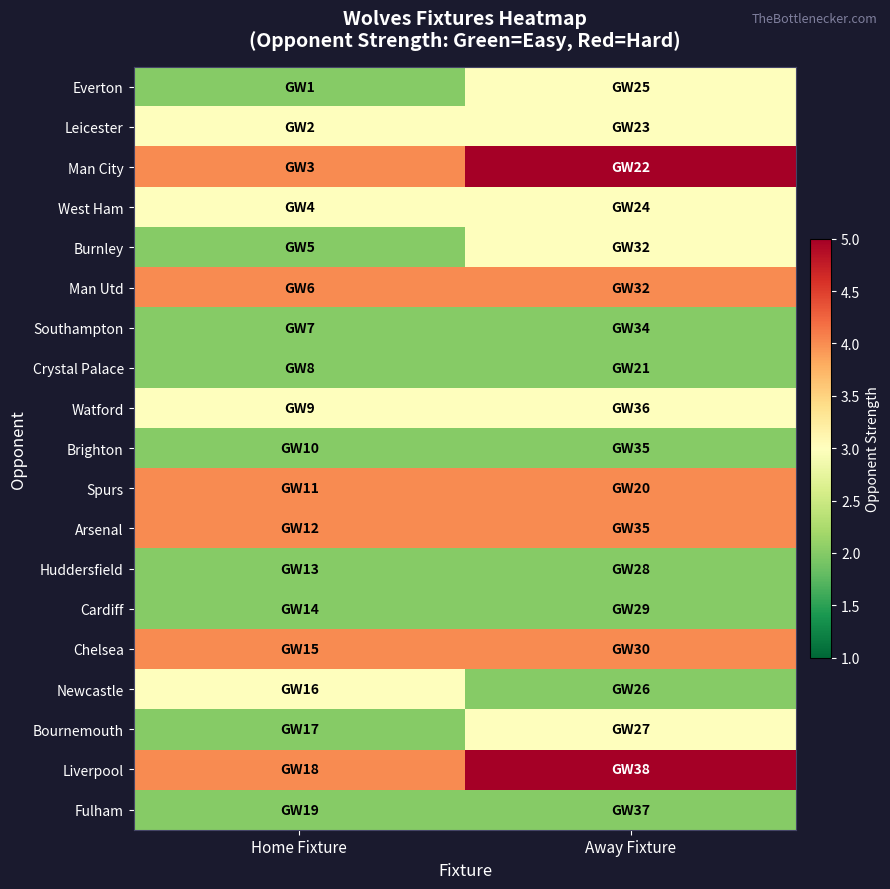

Reading left to right, list all the values displayed in this chart.

Everton: Home Fixture=2	Away Fixture=3
Leicester: Home Fixture=3	Away Fixture=3
Man City: Home Fixture=4	Away Fixture=5
West Ham: Home Fixture=3	Away Fixture=3
Burnley: Home Fixture=2	Away Fixture=3
Man Utd: Home Fixture=4	Away Fixture=4
Southampton: Home Fixture=2	Away Fixture=2
Crystal Palace: Home Fixture=2	Away Fixture=2
Watford: Home Fixture=3	Away Fixture=3
Brighton: Home Fixture=2	Away Fixture=2
Spurs: Home Fixture=4	Away Fixture=4
Arsenal: Home Fixture=4	Away Fixture=4
Huddersfield: Home Fixture=2	Away Fixture=2
Cardiff: Home Fixture=2	Away Fixture=2
Chelsea: Home Fixture=4	Away Fixture=4
Newcastle: Home Fixture=3	Away Fixture=2
Bournemouth: Home Fixture=2	Away Fixture=3
Liverpool: Home Fixture=4	Away Fixture=5
Fulham: Home Fixture=2	Away Fixture=2